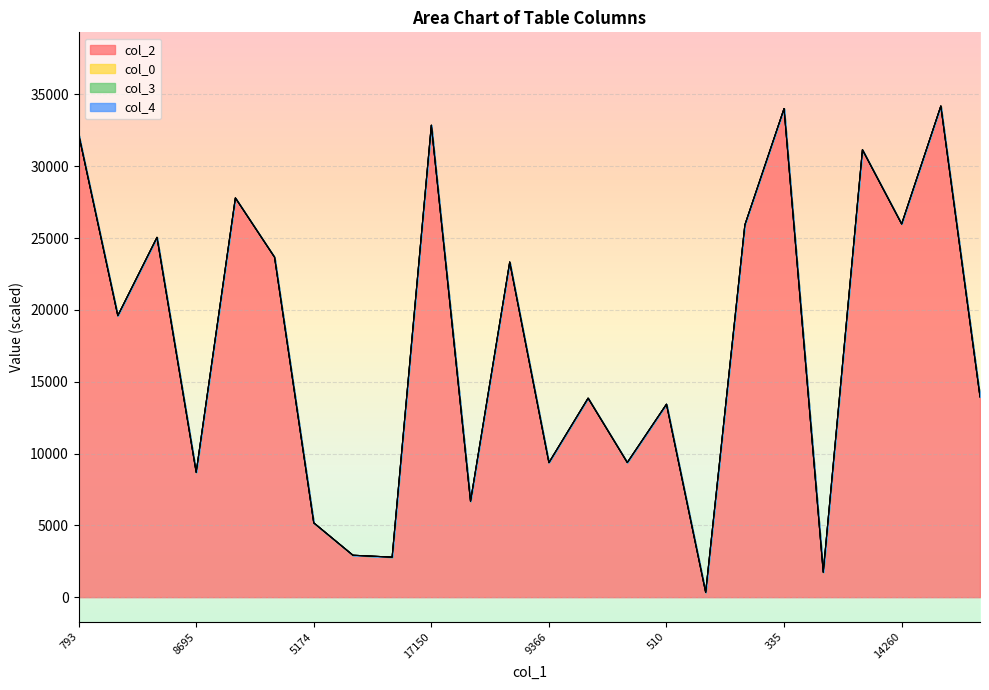

What value does the col_0 series have at 2919?

10.6